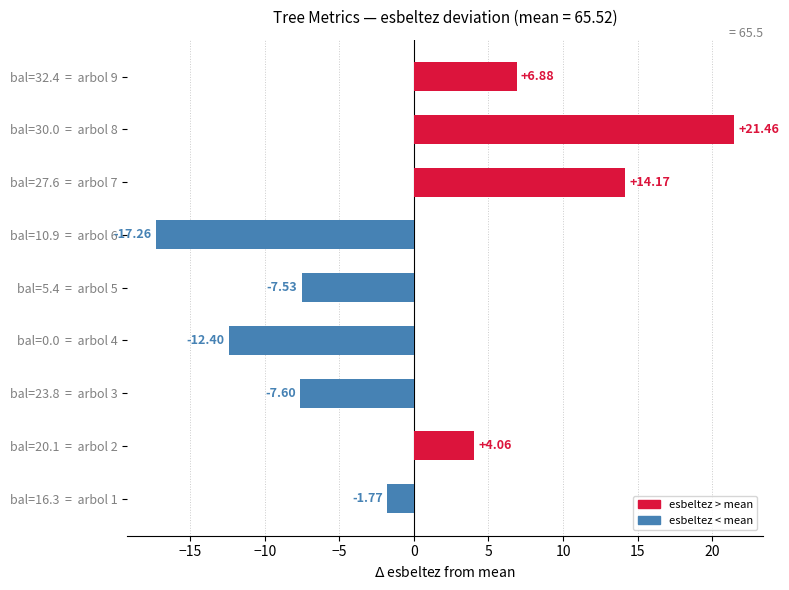

Rank the categories by value from highest to lowest.

bal=30.0  =  arbol 8, bal=27.6  =  arbol 7, bal=32.4  =  arbol 9, bal=20.1  =  arbol 2, bal=16.3  =  arbol 1, bal=5.4  =  arbol 5, bal=23.8  =  arbol 3, bal=0.0  =  arbol 4, bal=10.9  =  arbol 6